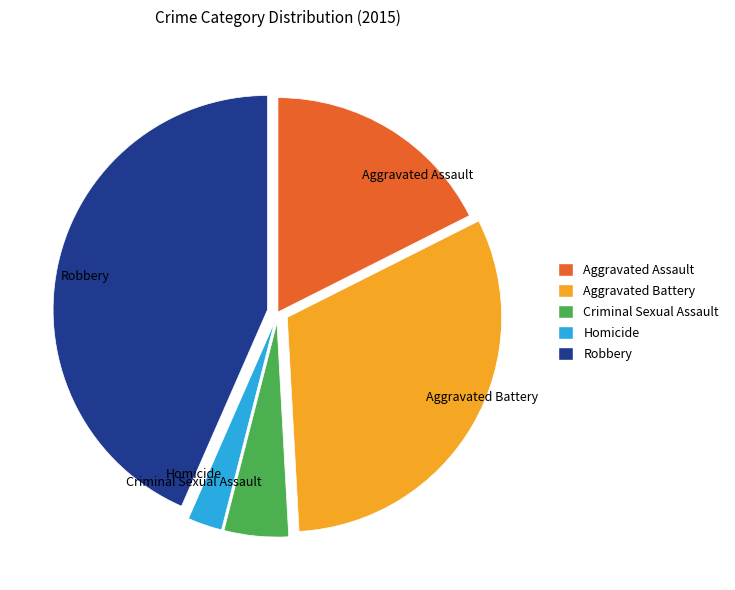

Combined, do Criminal Sexual Assault and Aggravated Assault account for over 50%?

No